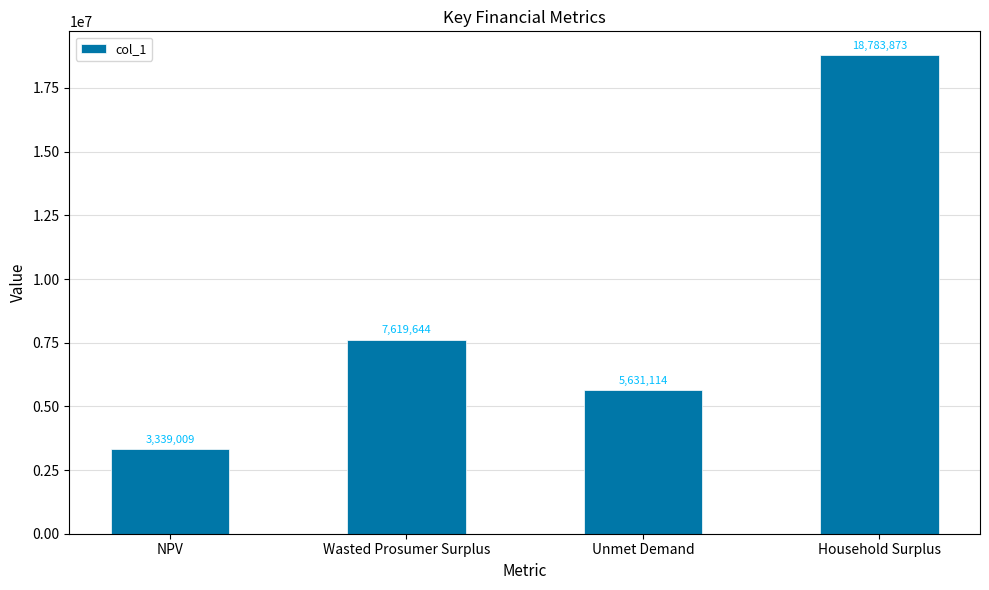

What is the value of the 1st bar from the left?

3339009.5